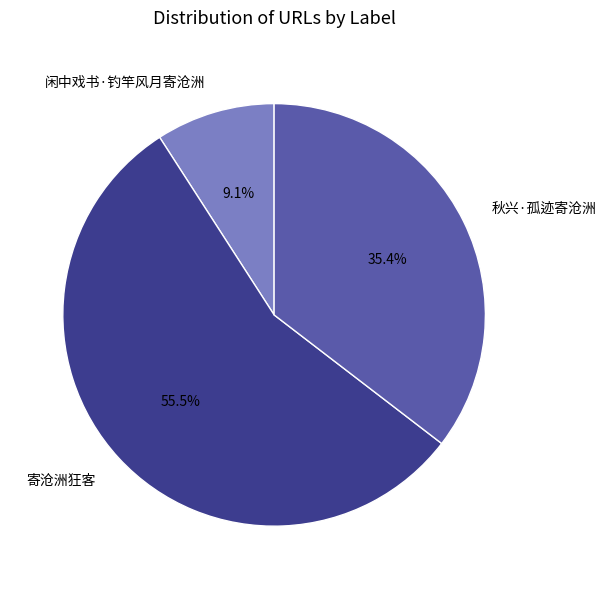

Which has a higher value, 寄沧洲狂客 or 闲中戏书·钓竿风月寄沧洲?

寄沧洲狂客